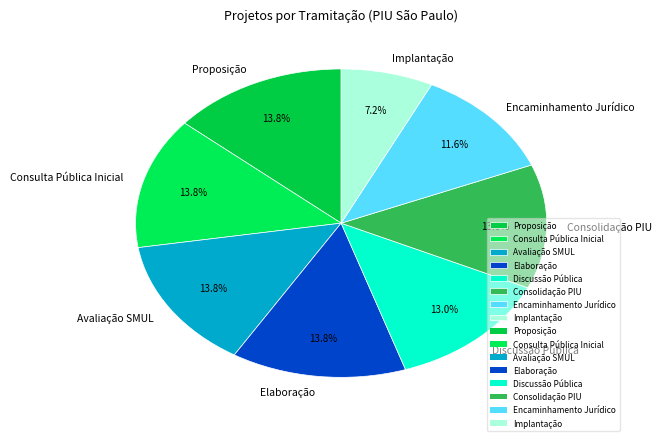

Count the number of slices in the pie.

8